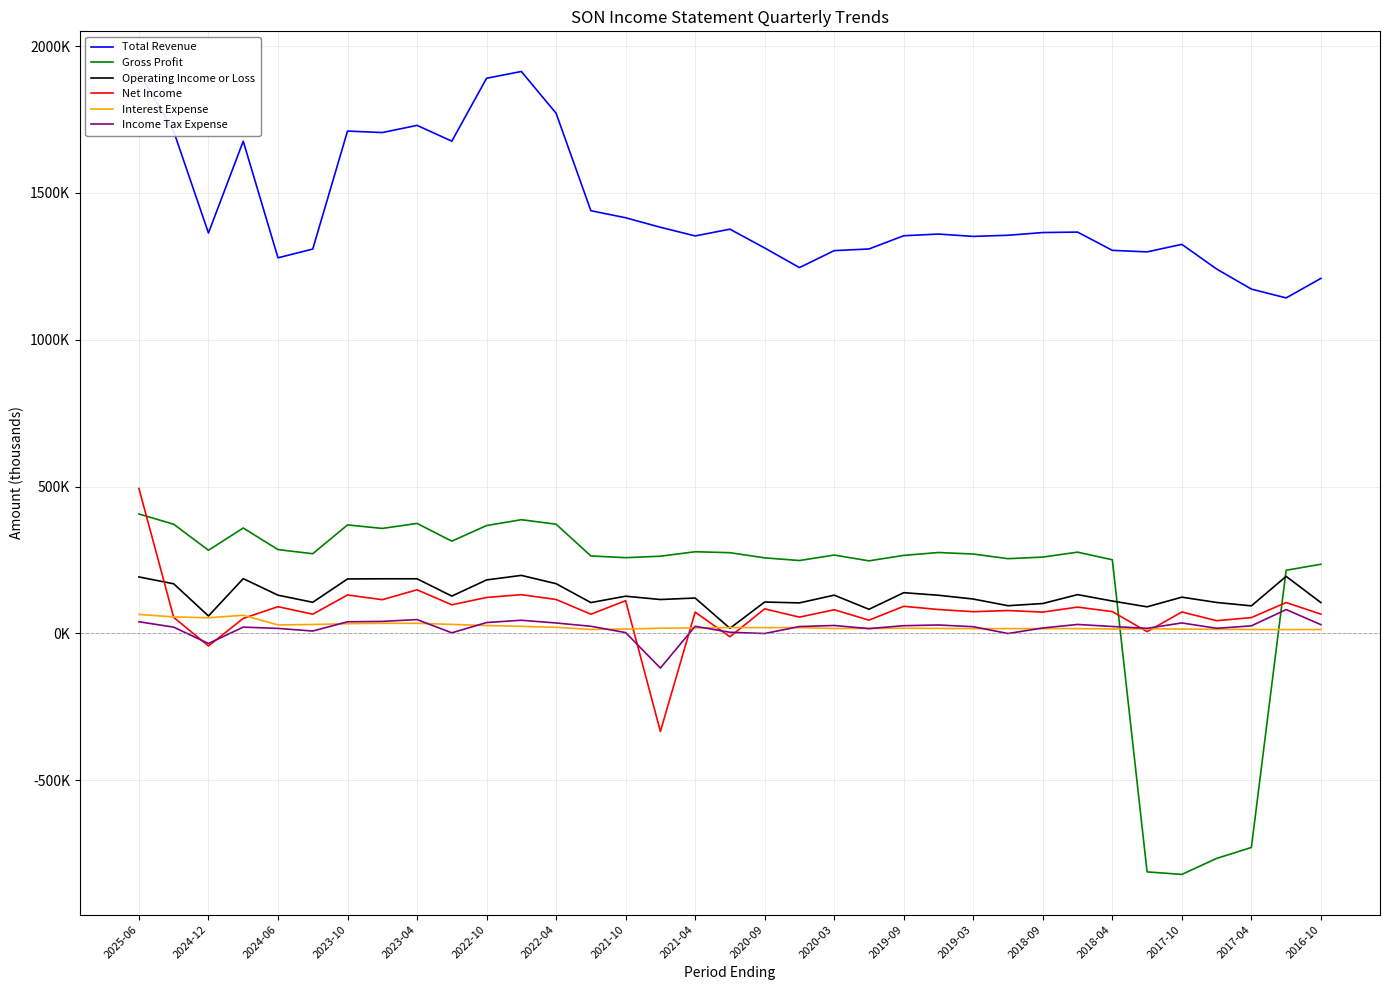

Does the chart display data point markers on the line(s)?

No